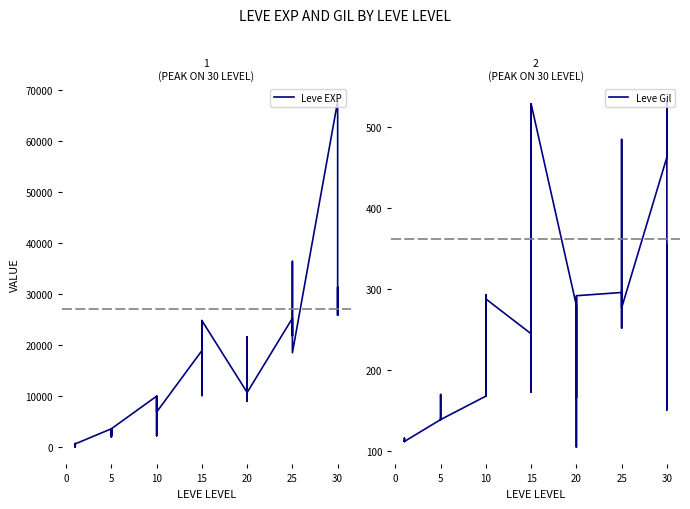

The Leve Gil series shows 202 at 25. True or false?

False